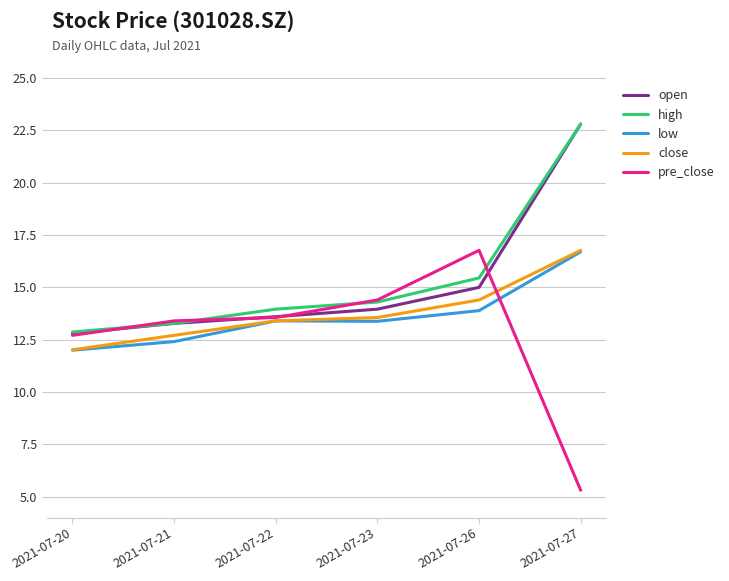

What is the minimum value shown in the chart?

5.3